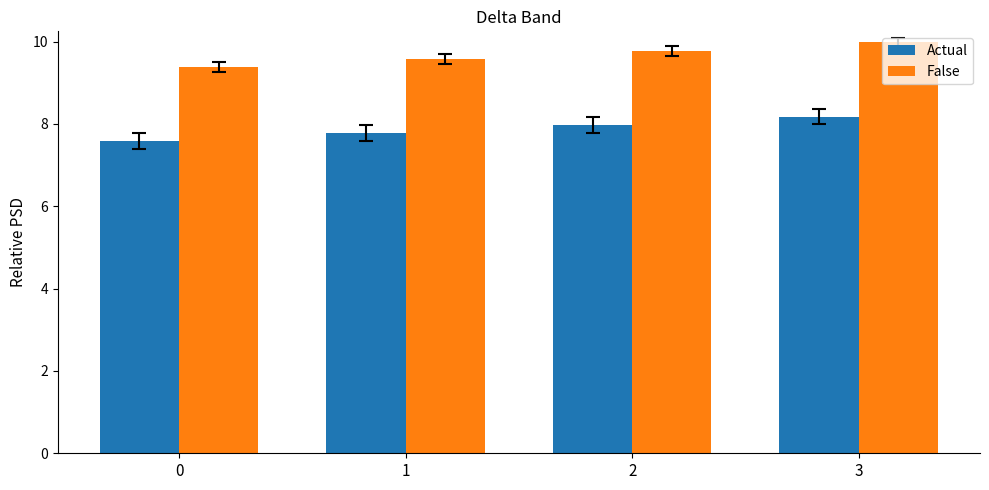

What is the difference between the maximum and minimum values in the False series?

0.6